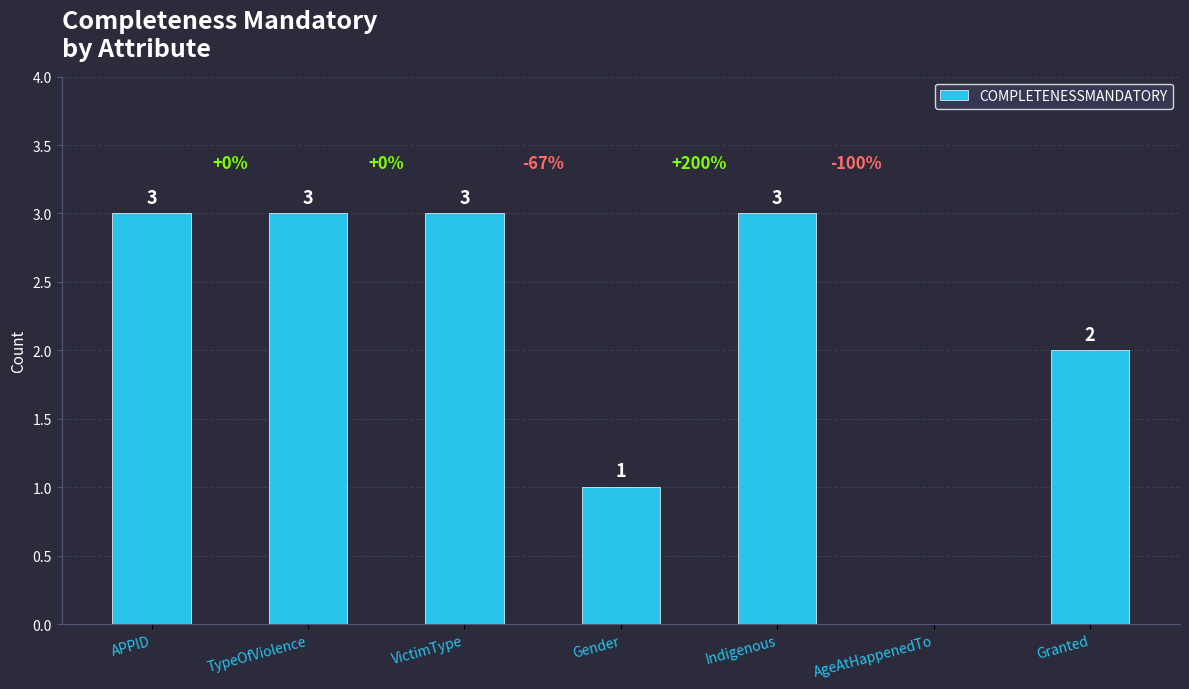

Count the number of data series in this chart.

1